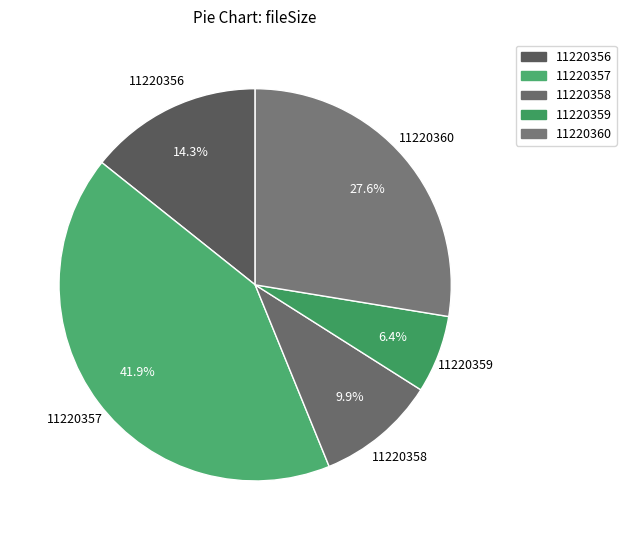

How many segments does this pie chart have?

5